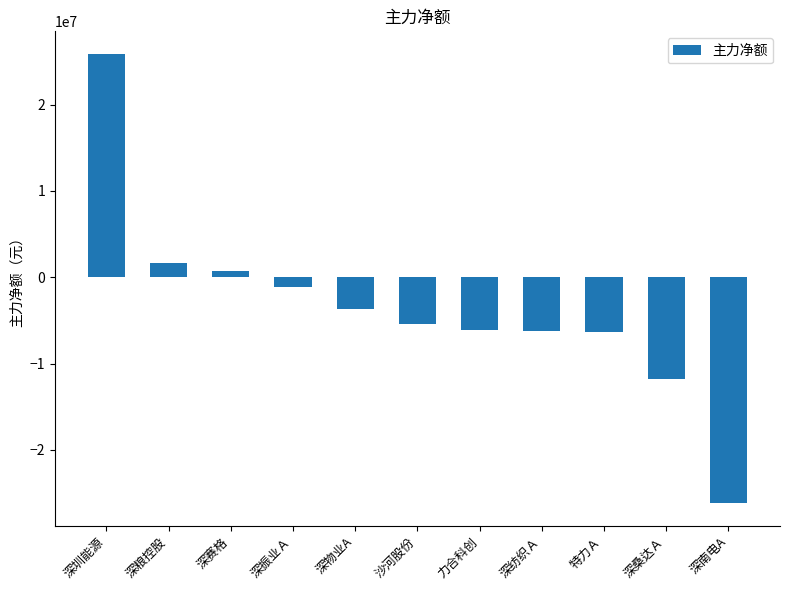

What is the change in value from 深物业A to 深桑达Ａ?

-8080843